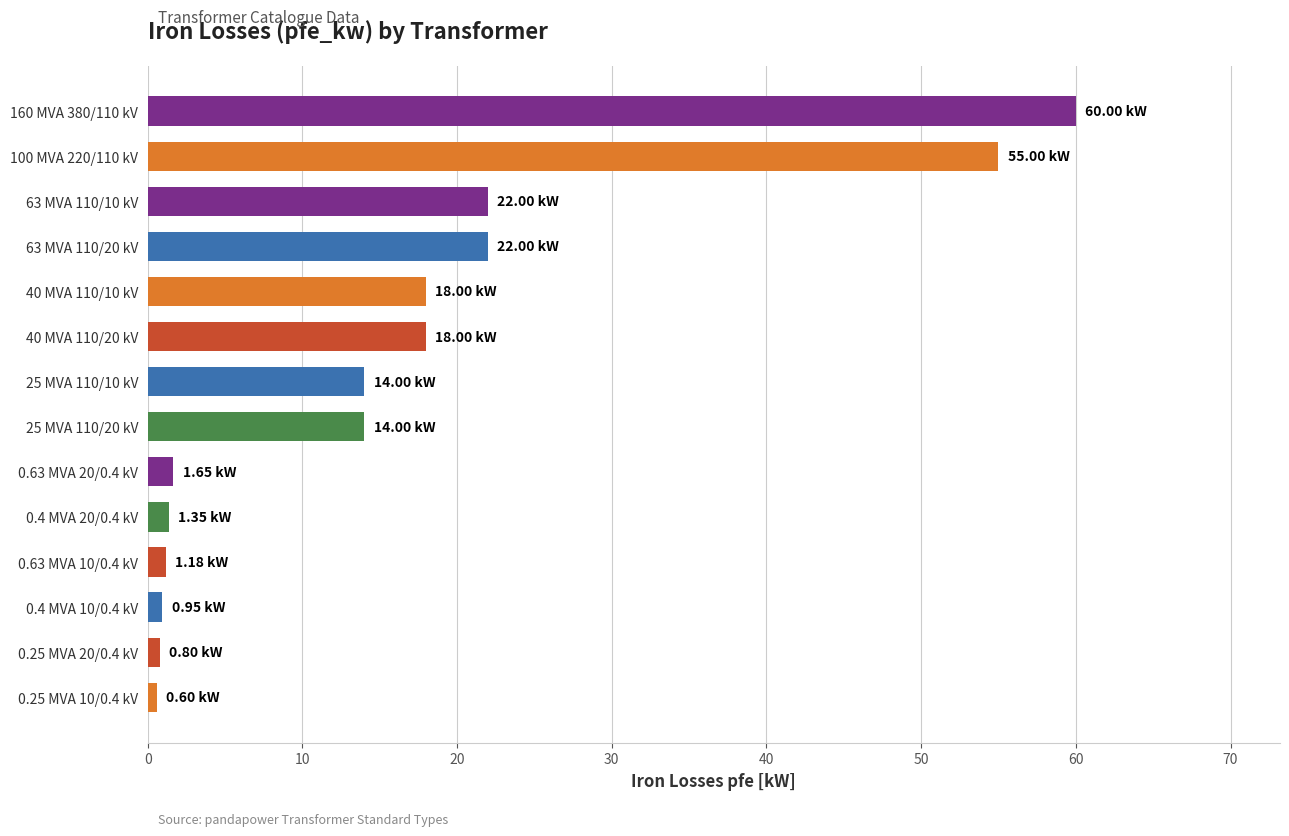

What is the difference between the maximum and minimum values?

59.4